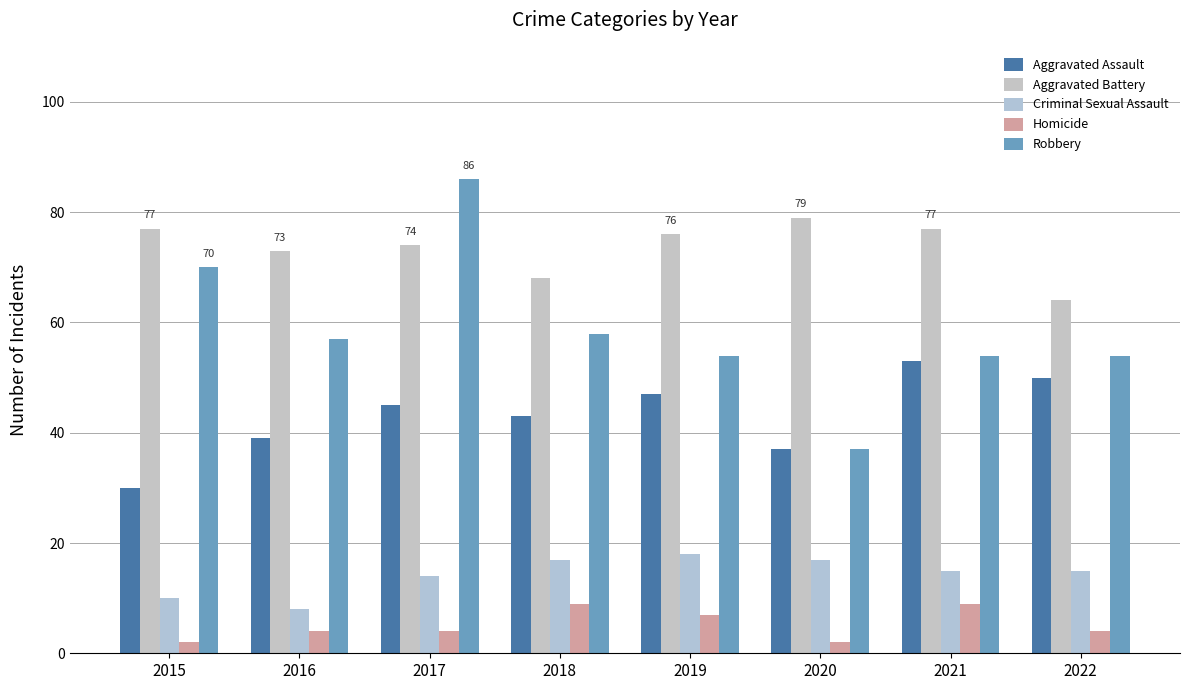

What value does the Aggravated Assault series have at 2017, to the nearest 5?

45